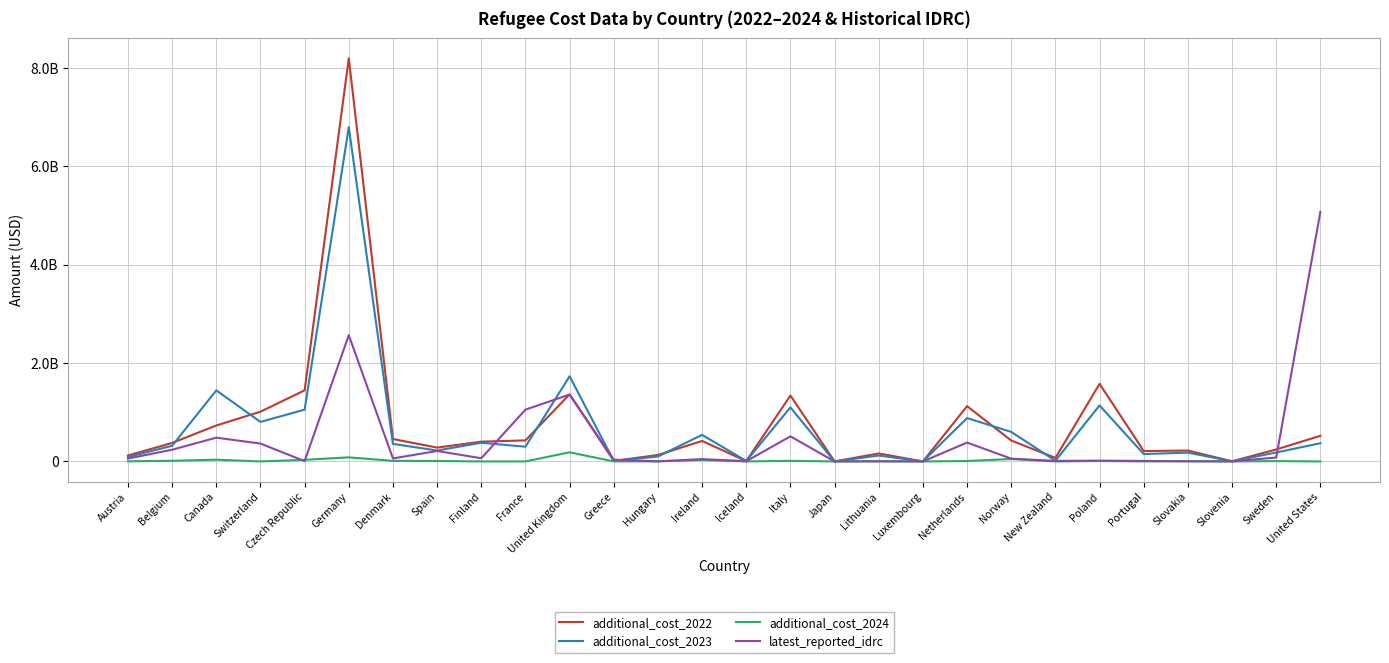

What is the sum of the additional_cost_2022 values at Germany and Norway?

8620793606.4